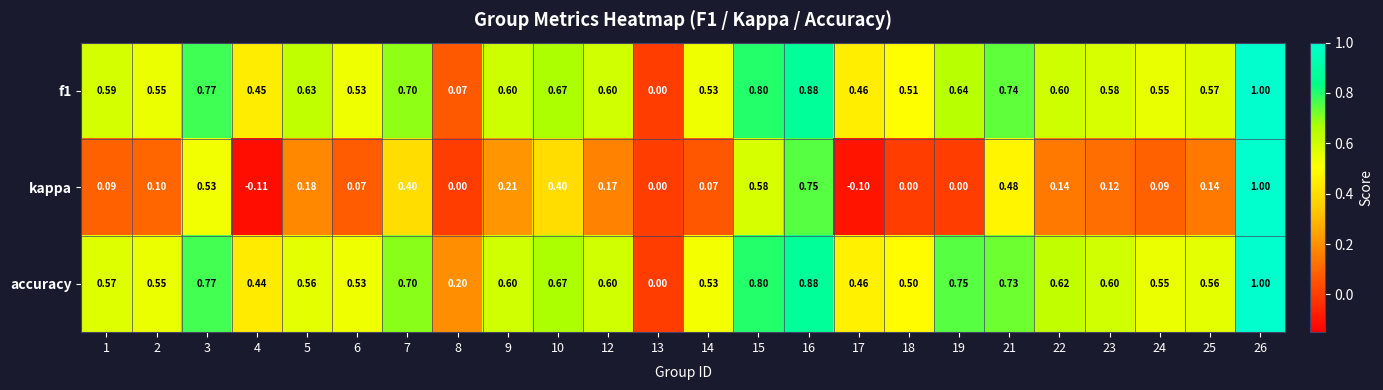

Count the number of categories in the chart.

24